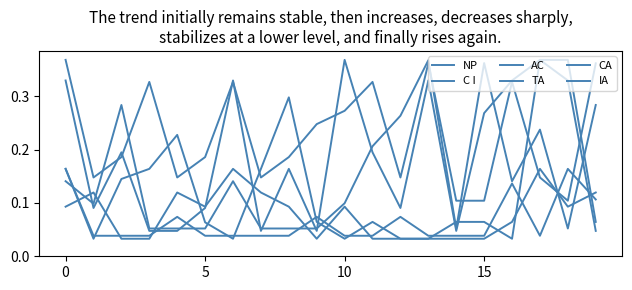

At which category does the chart reach its minimum across all series?

10